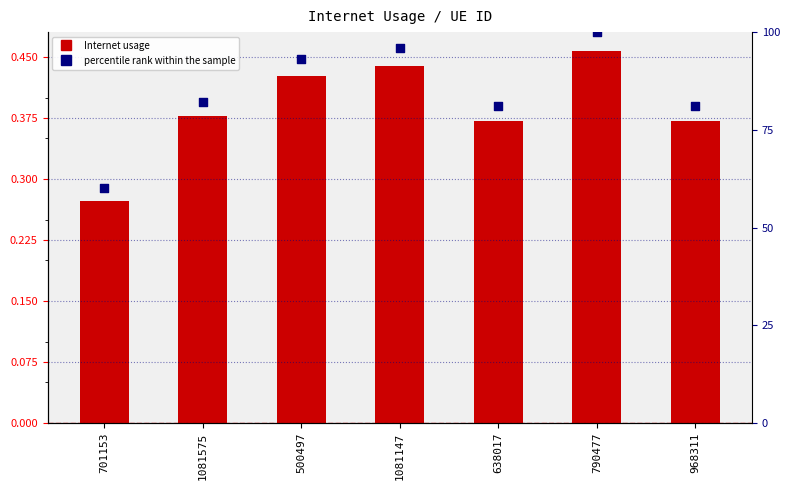

At which category is the sum across all series the highest?

790477